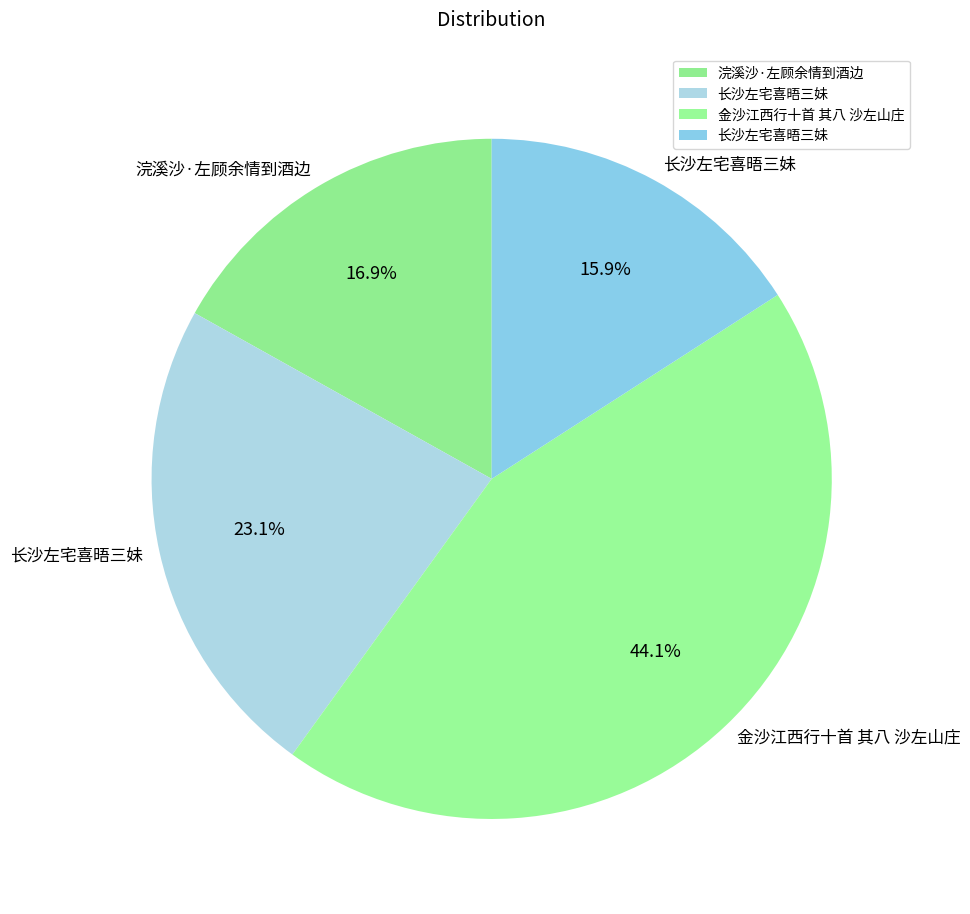

How many segments does this pie chart have?

4